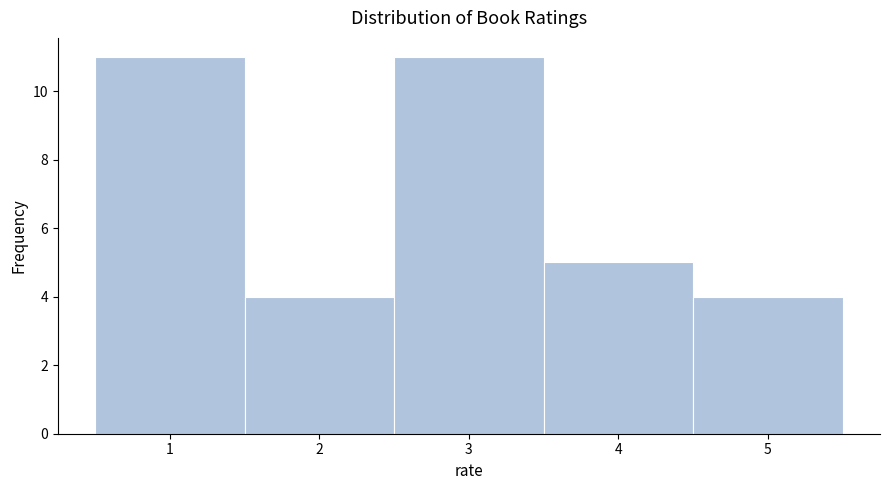

Reading left to right, transcribe this chart: for each bar, give the range it covers on the x-axis and its height. The values are not printed on the chart, so give them approximately, as read against the axis.

0.5 to 1.5: 11
1.5 to 2.5: 4
2.5 to 3.5: 11
3.5 to 4.5: 5
4.5 to 5.5: 4